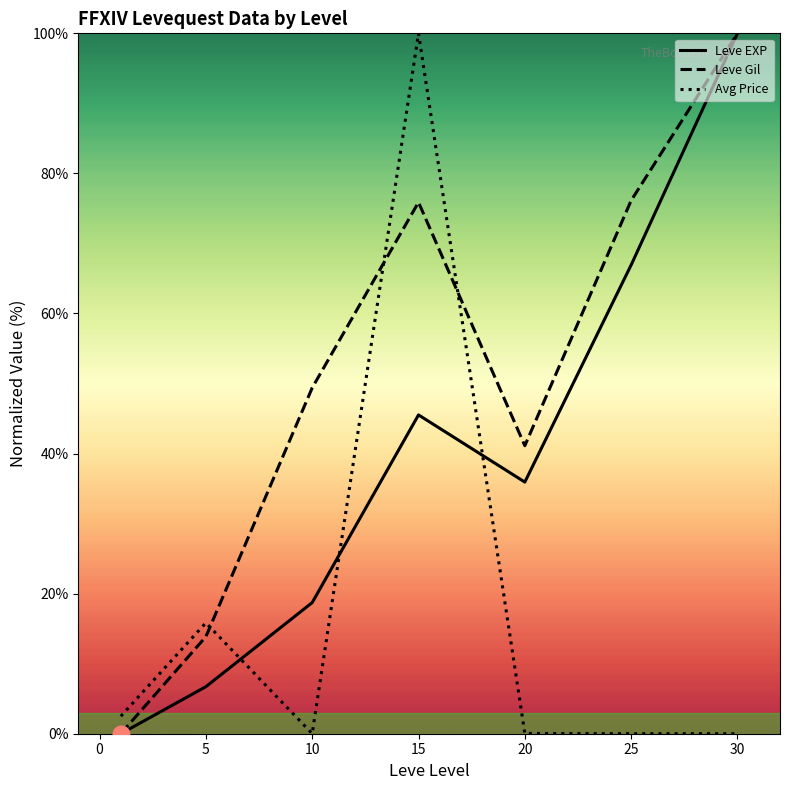

Rank the series by their average value, from lowest to highest.

Avg Price, Leve EXP, Leve Gil